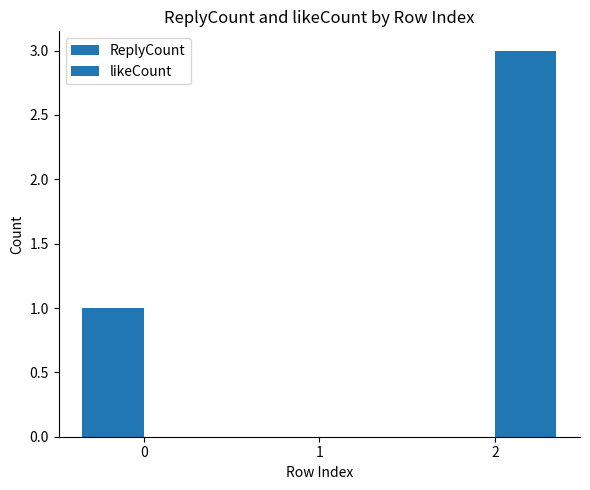

Are the bars grouped side by side (vs. stacked)?

Yes